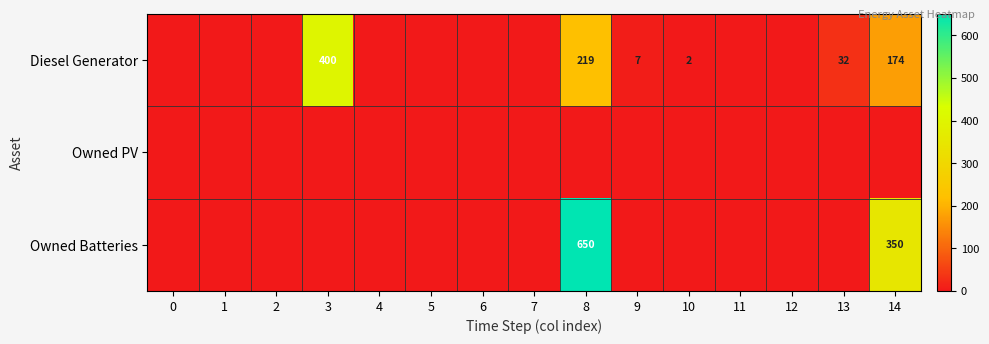

The value of Diesel Generator at 3 is 598. True or false?

False